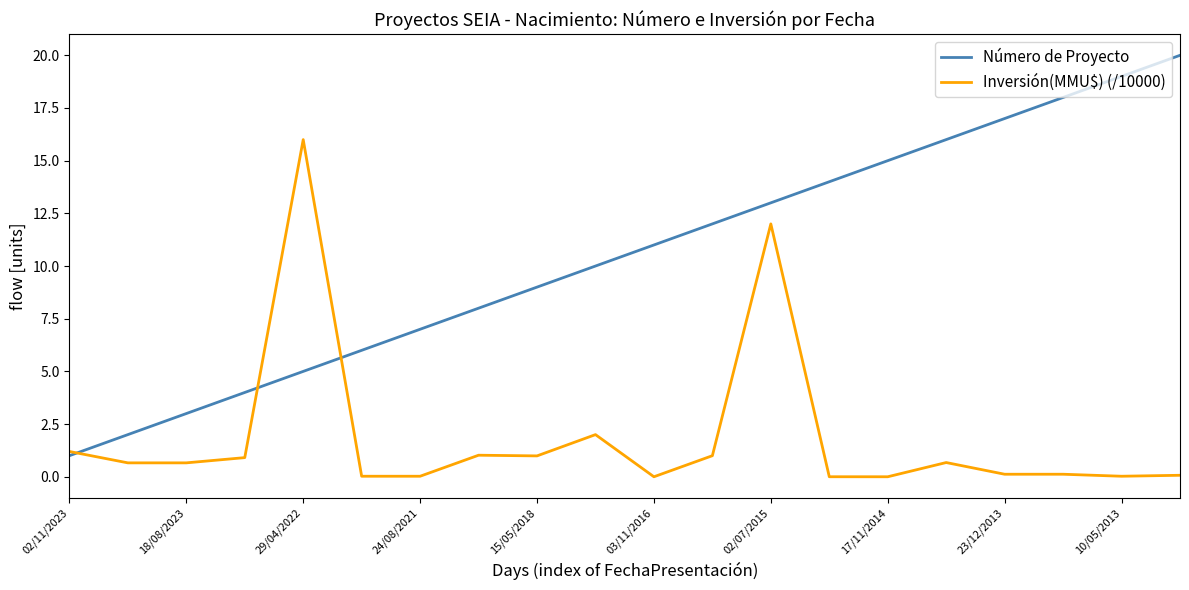

What is the greatest value displayed?

20.0